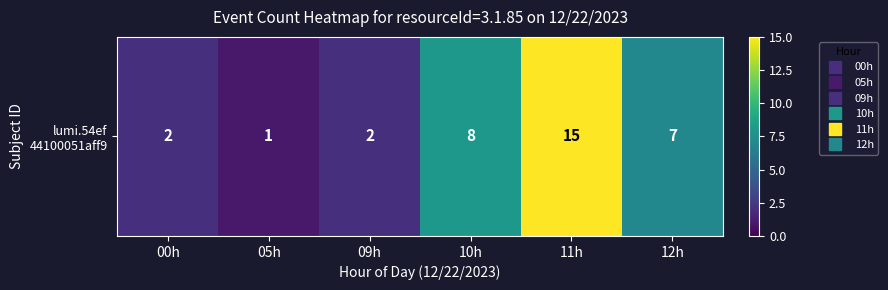

List the labels in order of value, largest first.

11h, 10h, 12h, 00h, 09h, 05h